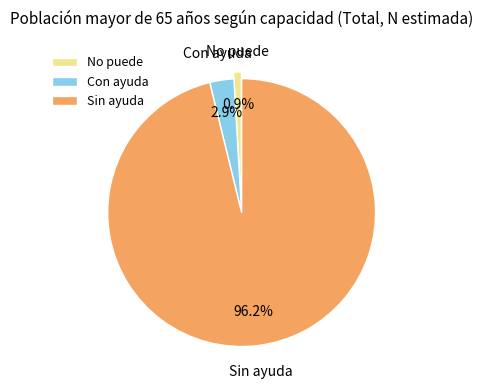

What is the majority slice?

Sin ayuda